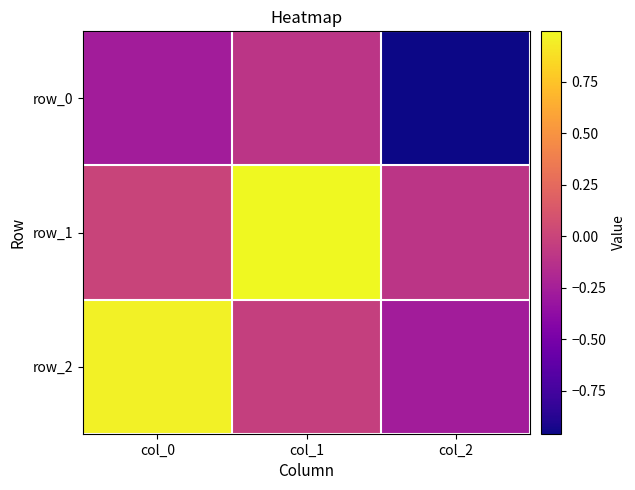

Where is row_1 nearest to the value 0?

col_0